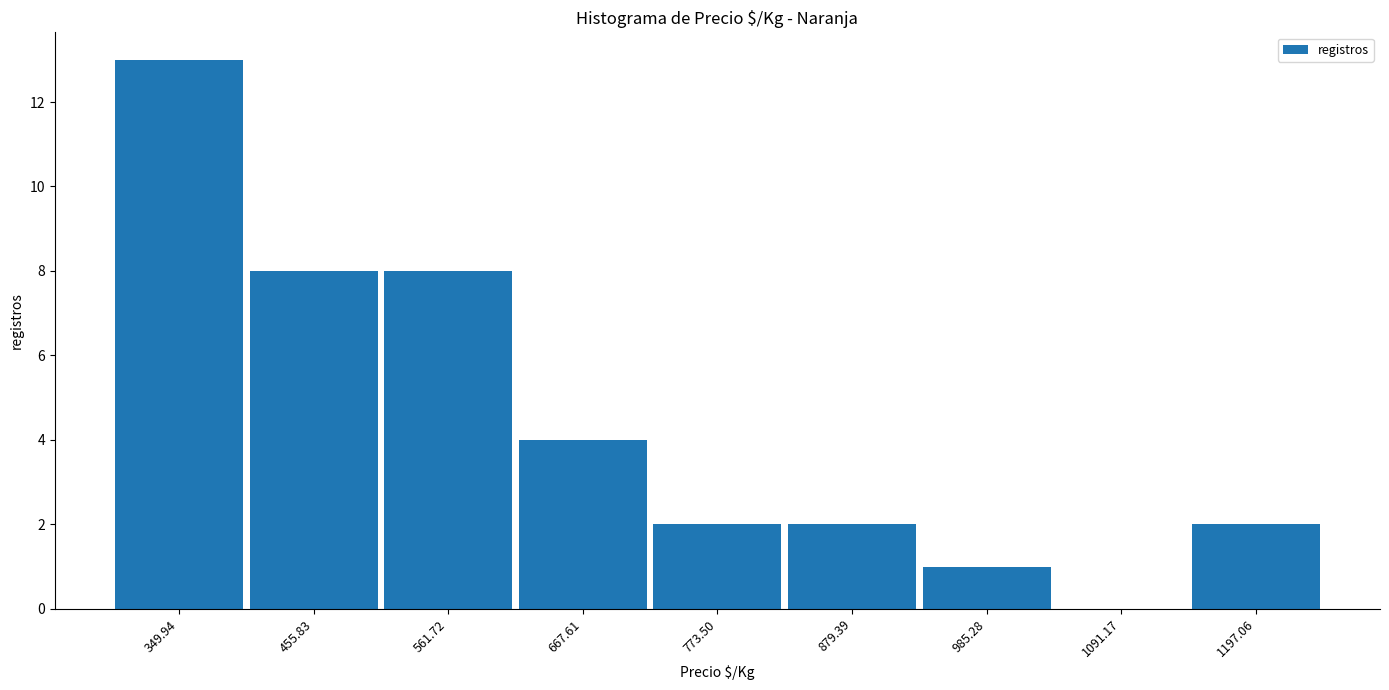

Which range on the x-axis has the tallest bar?

300 to 400